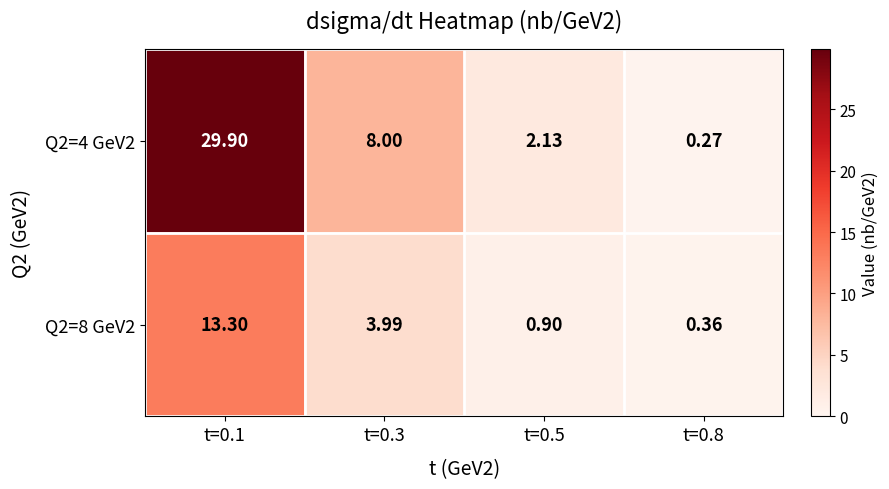

Which series has the largest total across all categories?

Q2=4 GeV2